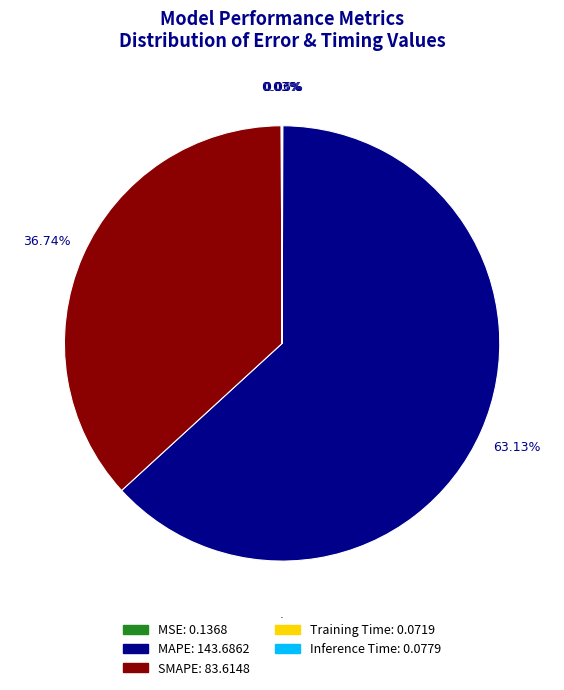

To the nearest percent, what is the difference between the largest and smallest slice percentages?

63%